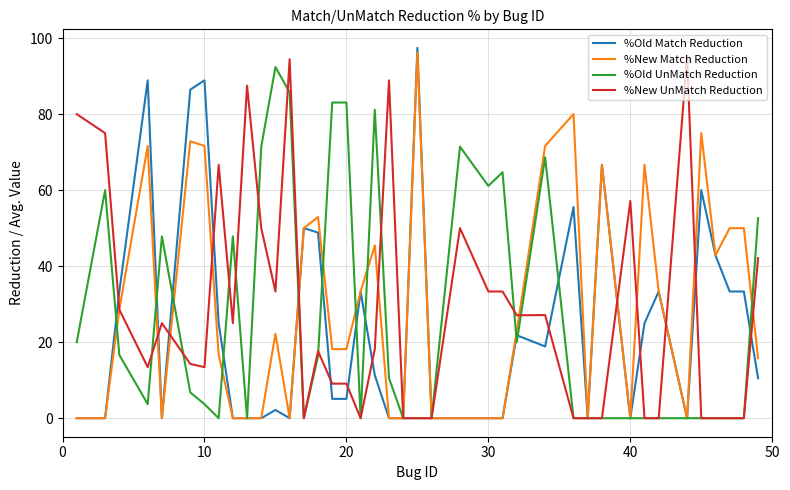

What is the difference between the maximum and minimum values in the %Old Match Reduction series?

97.4